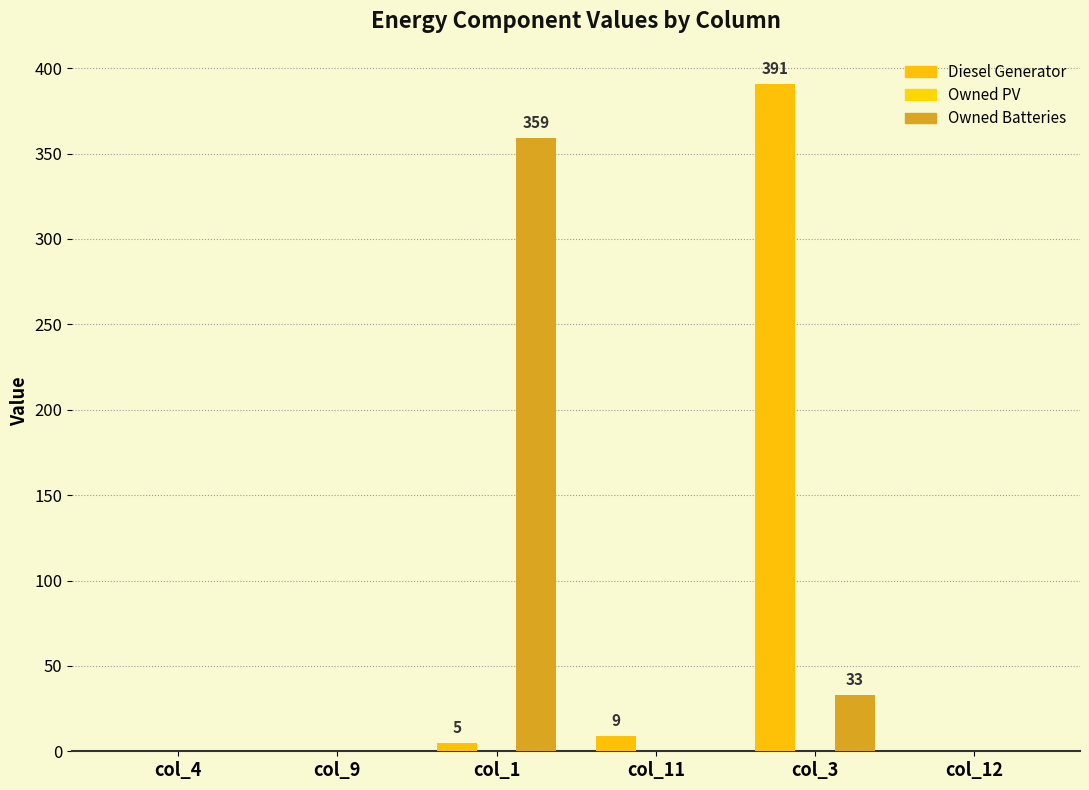

How many series are shown in this chart?

2